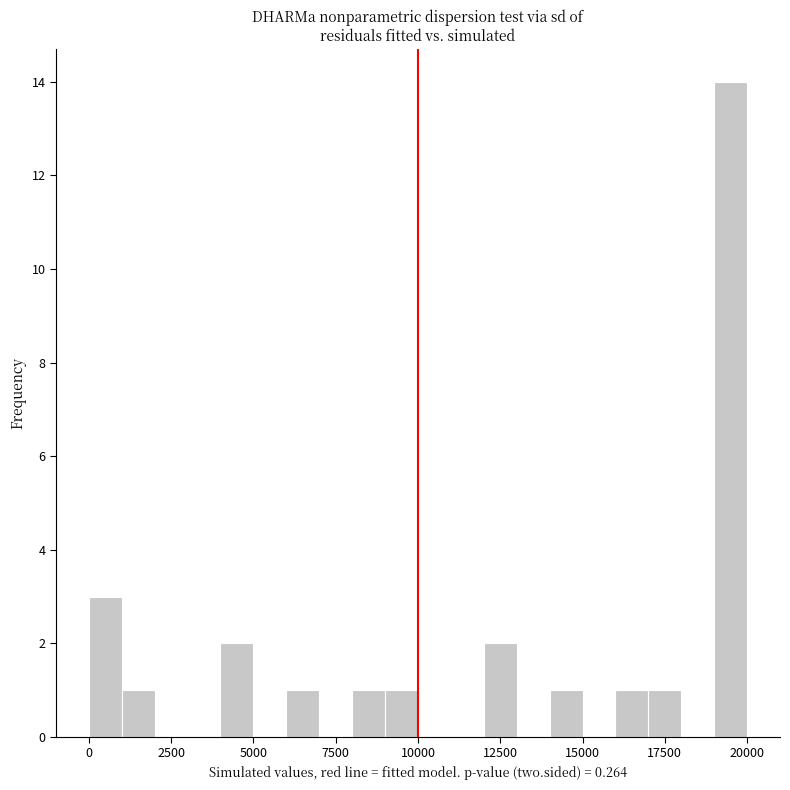

Read against the x-axis, roughly where is the centre of the tallest bar?

19500